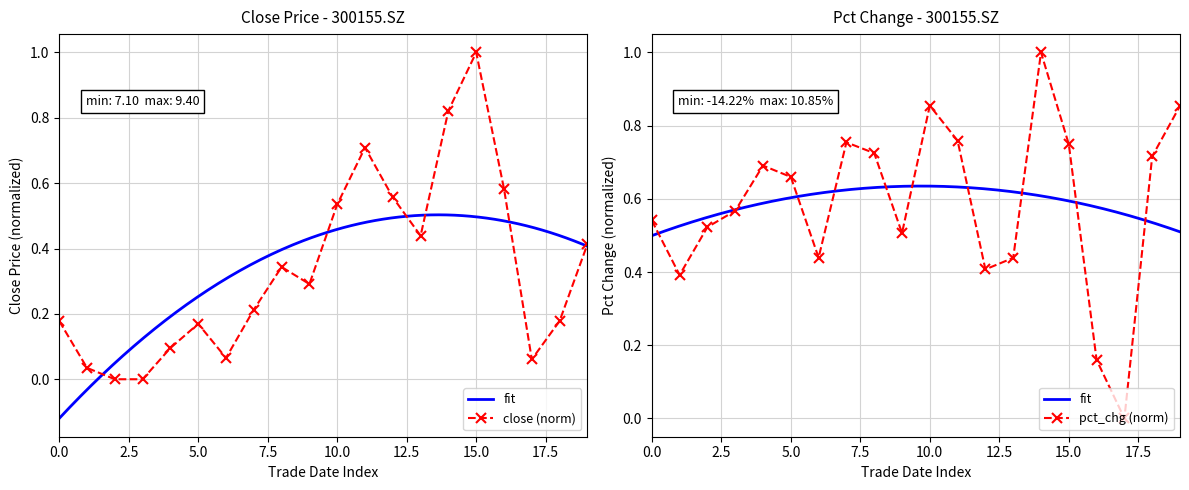

Where is the first local maximum for close (norm)?

5.0